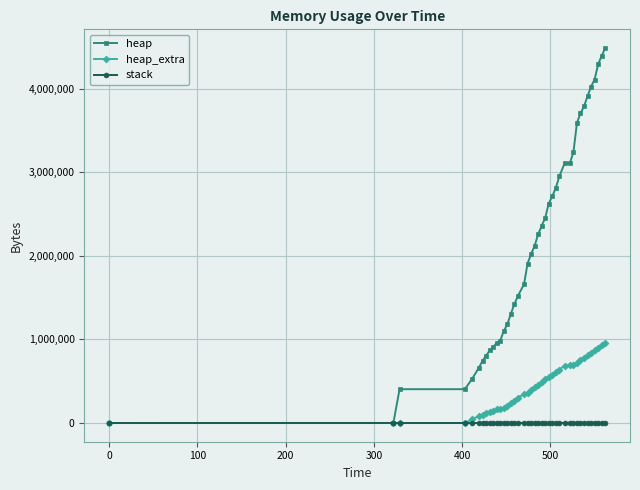

Which series has the largest total across all categories?

heap